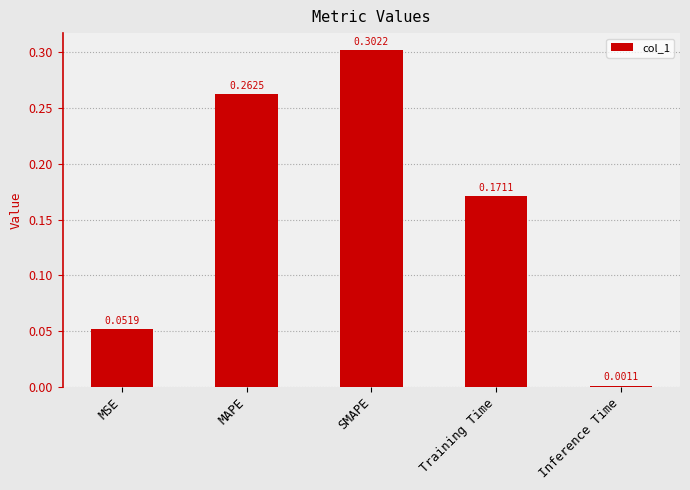

Which label corresponds to the smallest value in the chart?

Inference Time